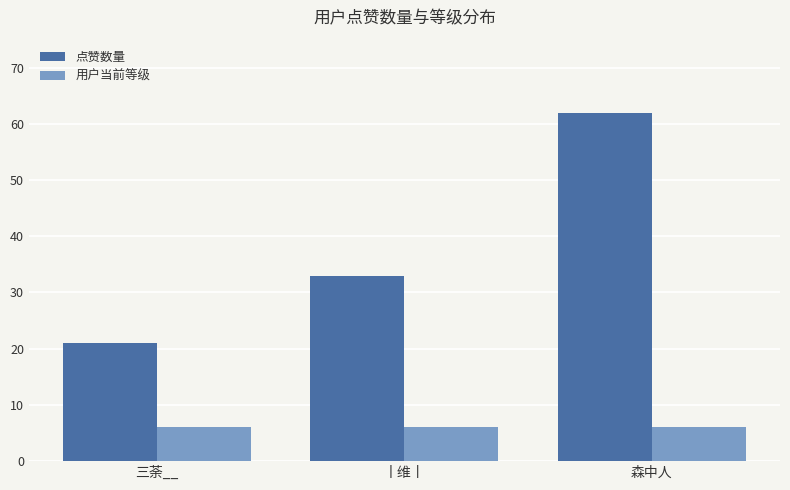

What is the difference between the highest and lowest values at 森中人?

56